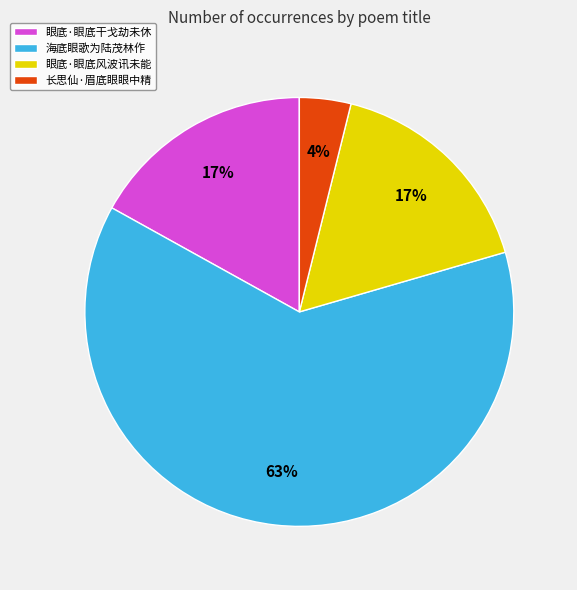

Do 长思仙·眉底眼眼中精 and 眼底·眼底干戈劫未休 together represent more than half of the pie?

No